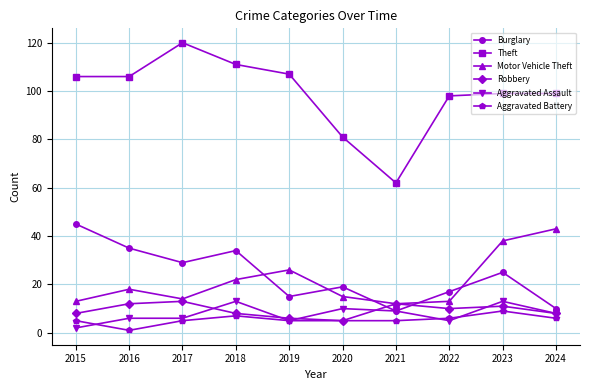

Which series has the widest spread of values?

Theft